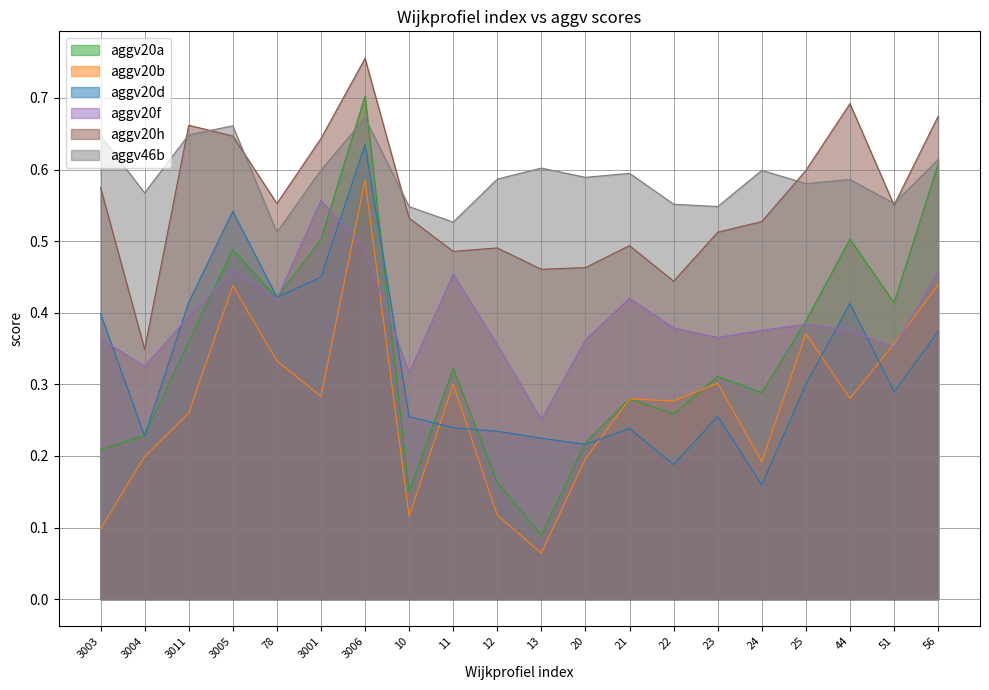

How many lines are shown in the chart?

6